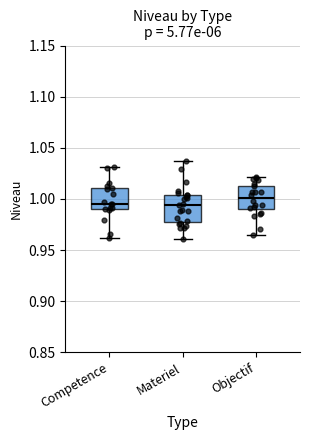

Where does the median line of the box for Objectif sit on the y-axis? The values are not printed on the chart, so give them approximately, as read against the axis.

1.000